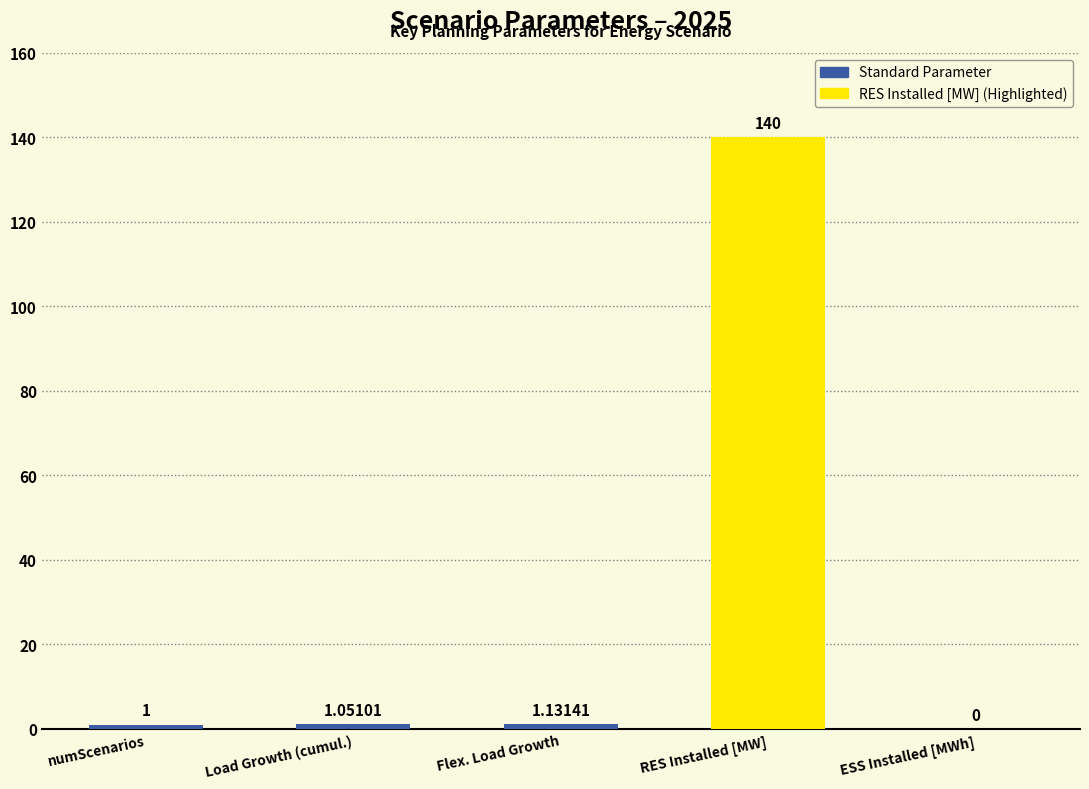

What is the greatest value displayed?

140.0